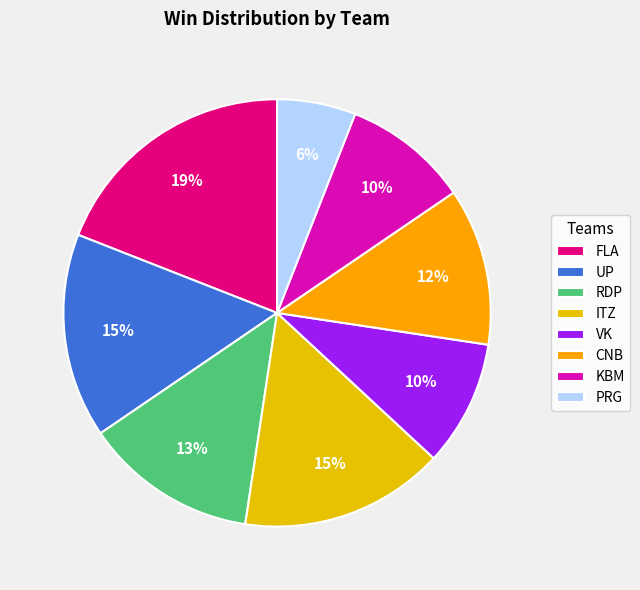

Do RDP and VK together represent more than half of the pie?

No